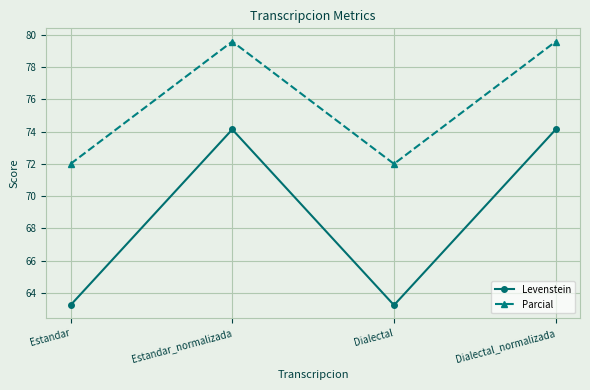

What is the sum of the Parcial values at Dialectal and Estandar_normalizada?

151.6